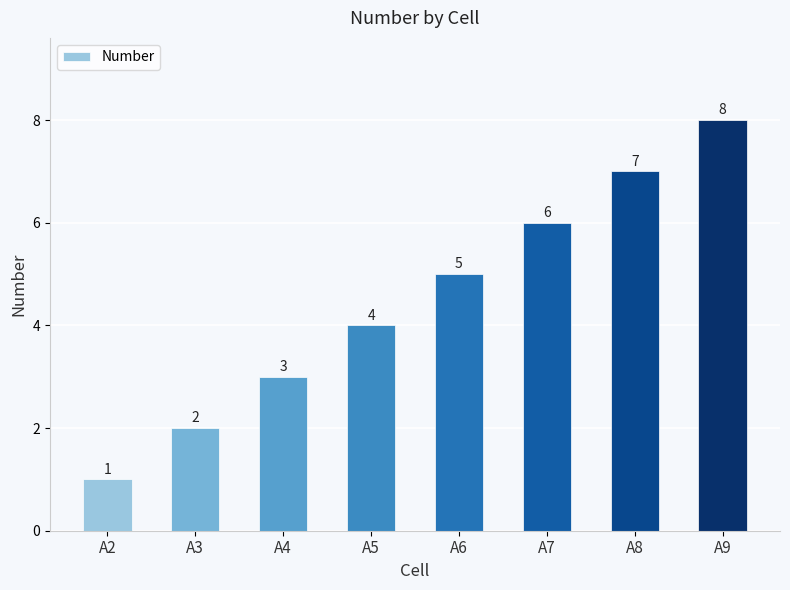

What is the change in value from A2 to A7?

+5